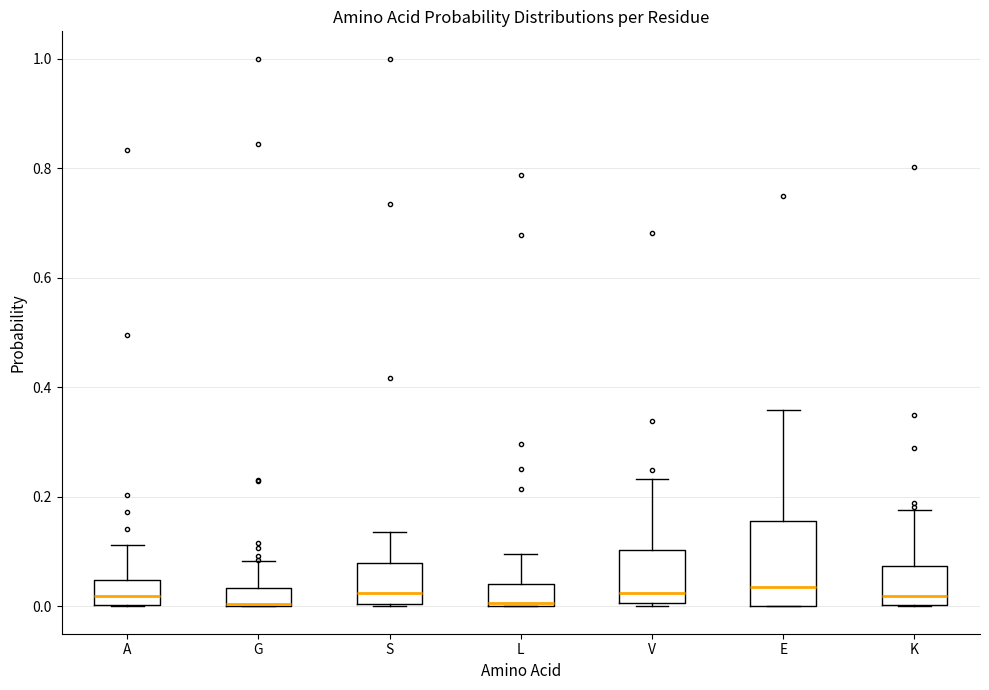

Which box is the tallest, from its lower edge to its upper edge?

E